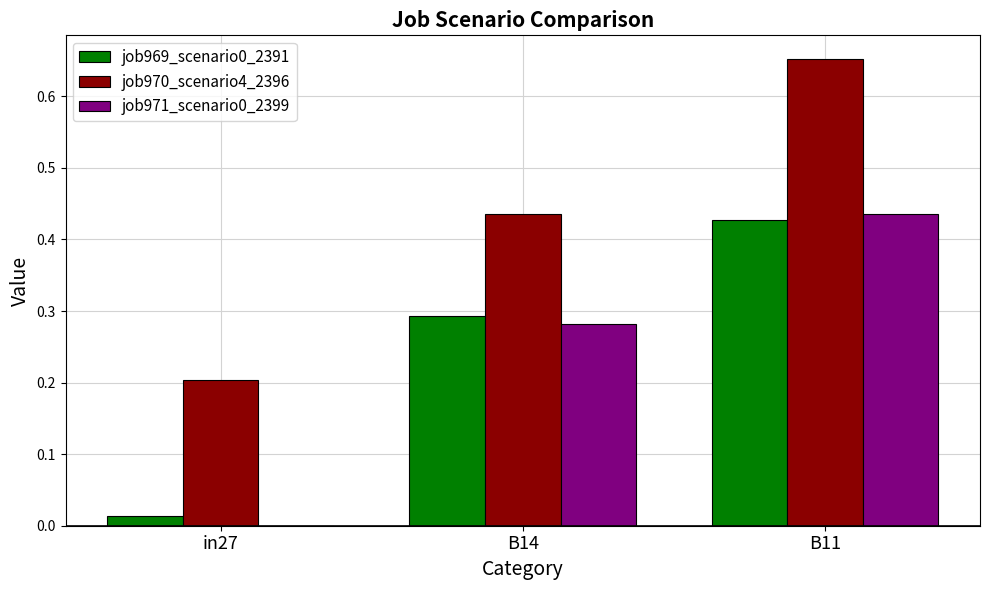

Which series has the largest total across all categories?

job970_scenario4_2396